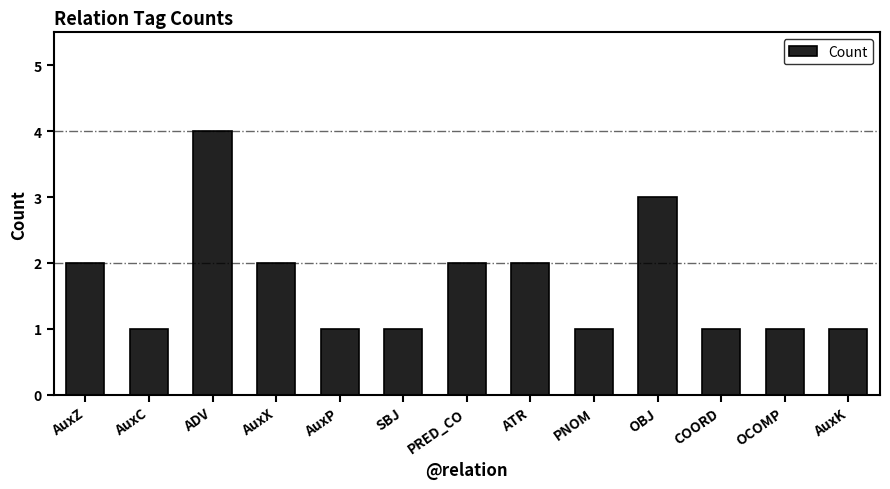

What is the difference between the maximum and minimum values?

3